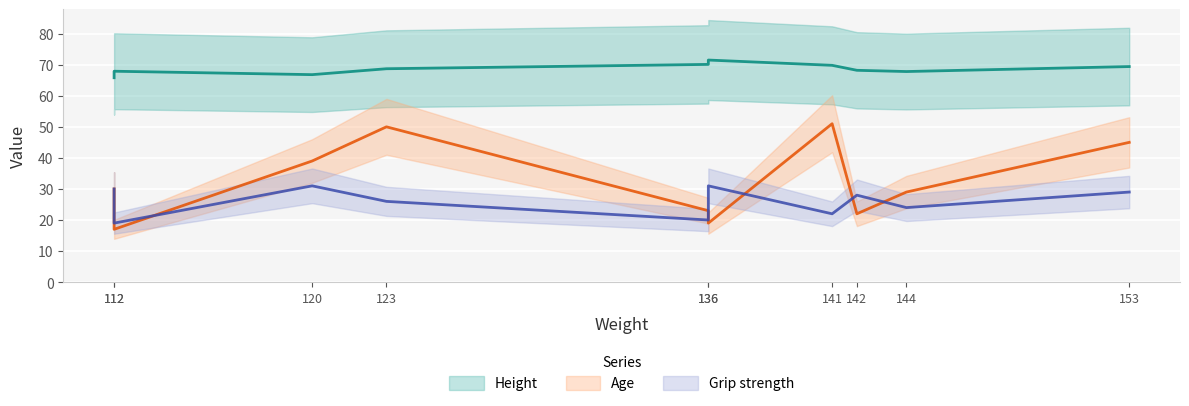

Which series ends up on top after the final intersection of Age and Grip strength?

Age